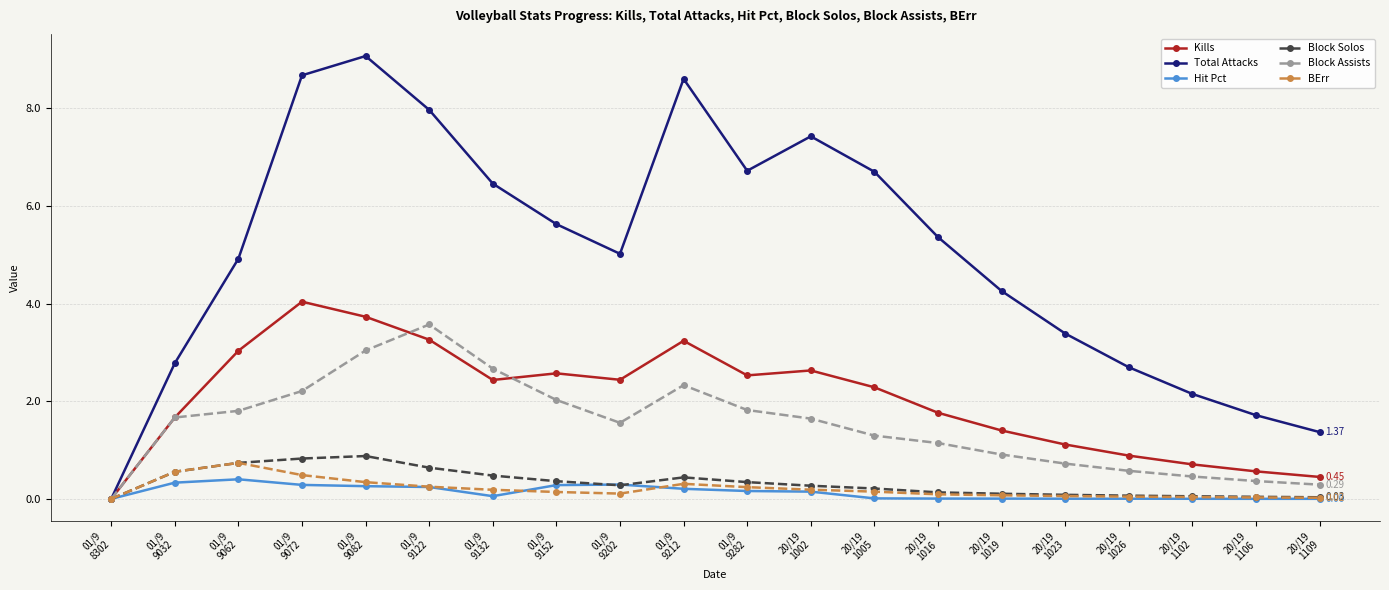

What position from the left is 01/9
9132?

7